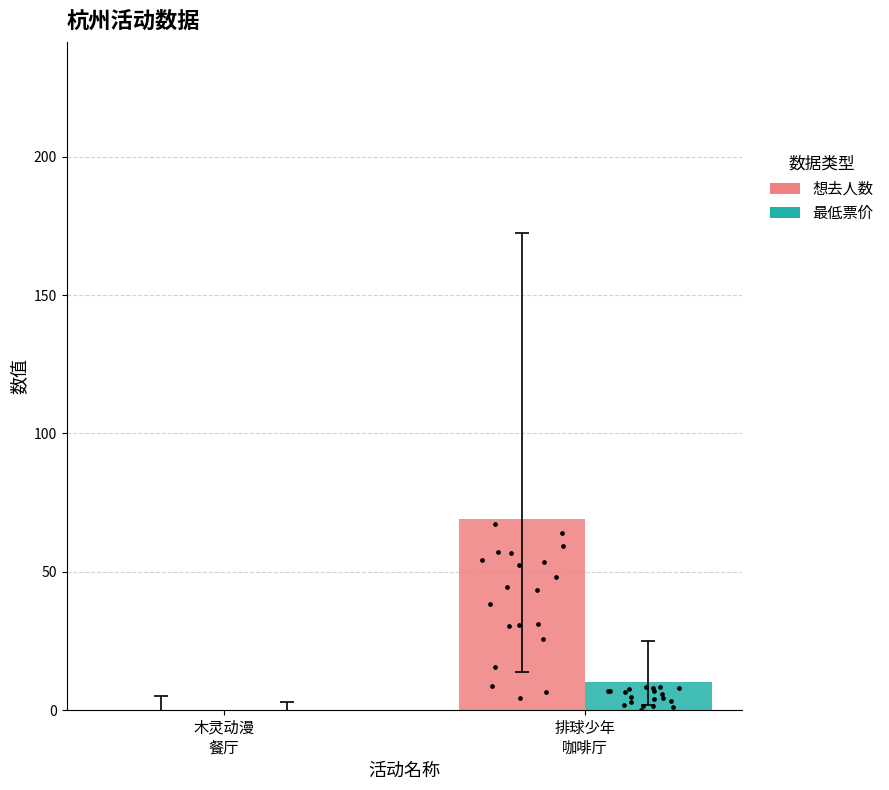

Is the value of 最低票价 at 木灵动漫
餐厅 greater than the value of 想去人数 at 木灵动漫
餐厅?

No